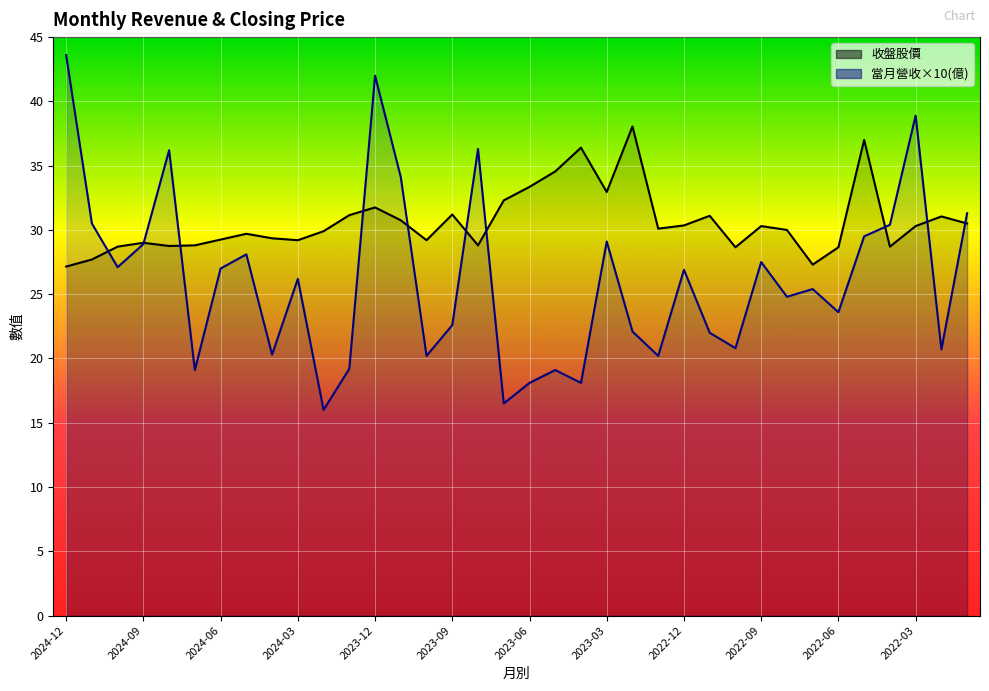

How many distinct data groups are displayed?

2